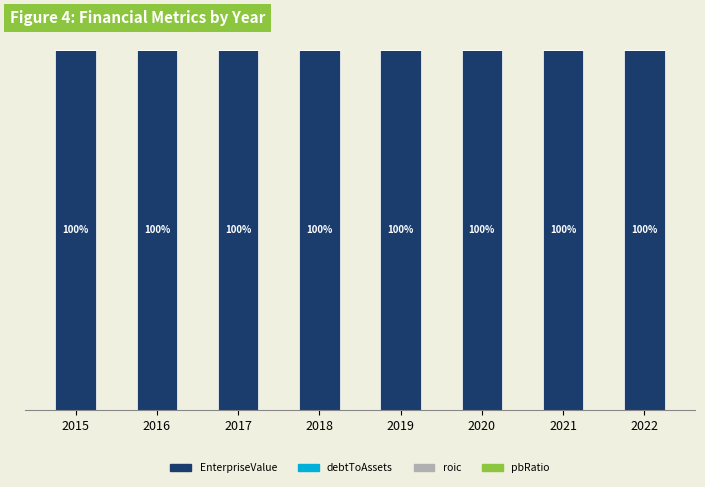

Are the bars grouped side by side (vs. stacked)?

No